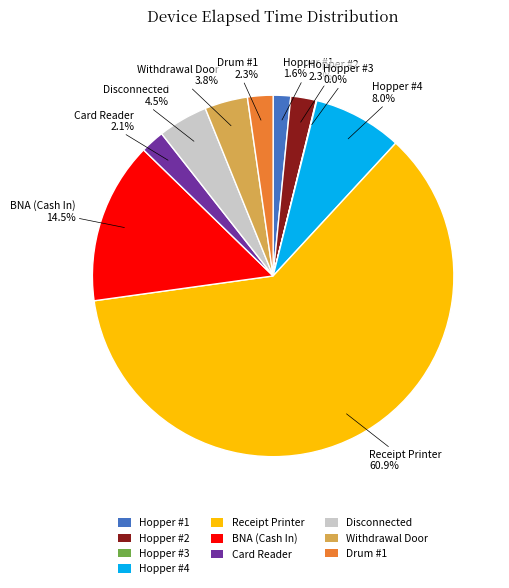

True or false: Hopper #4 accounts for 8% of the total.

True